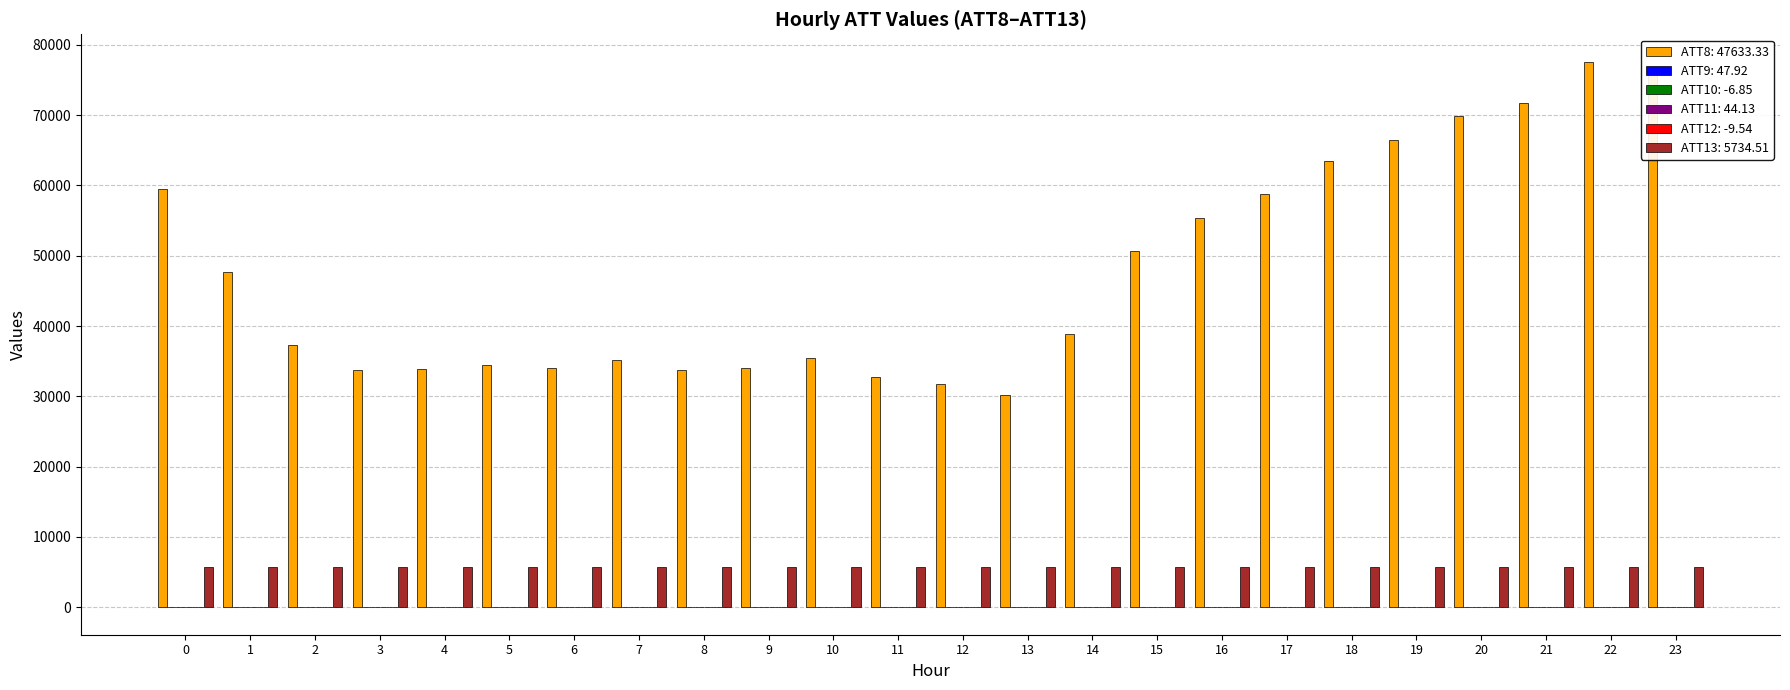

What is the greatest value displayed?

77600.0